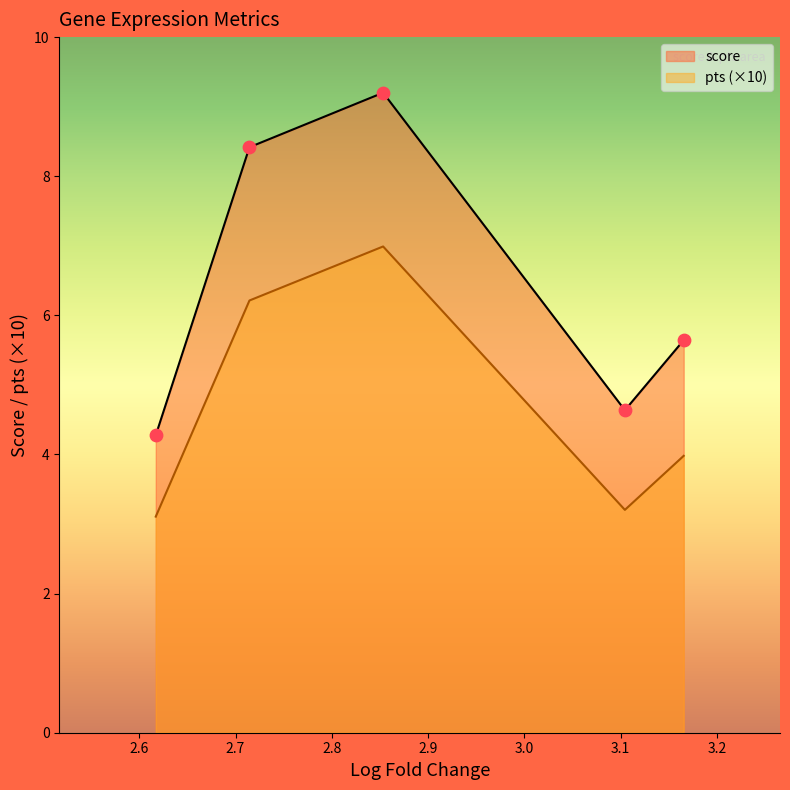

What are all the series names shown in the legend?

score, pts (×10)